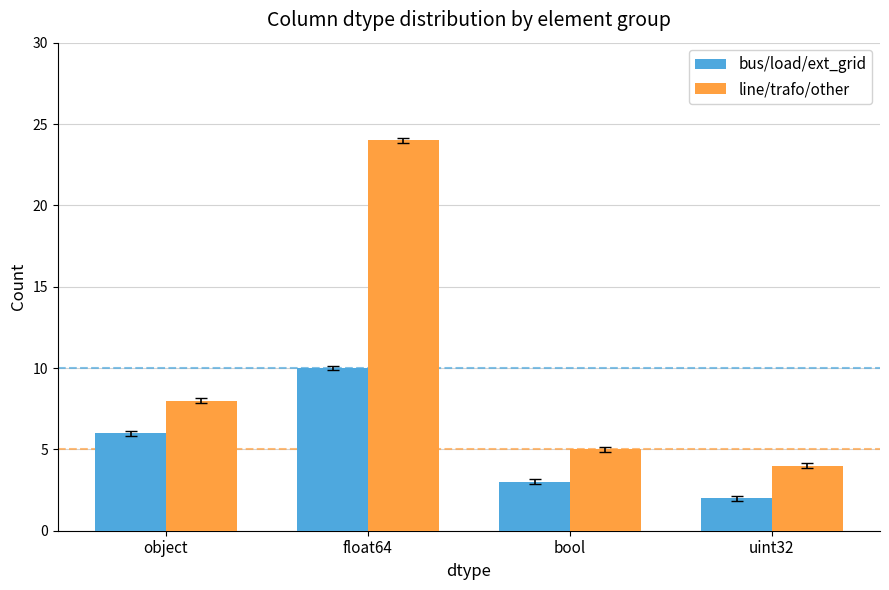

Reading left to right, list all the values displayed in this chart.

bus/load/ext_grid: 6	10	3	2
line/trafo/other: 8	24	5	4